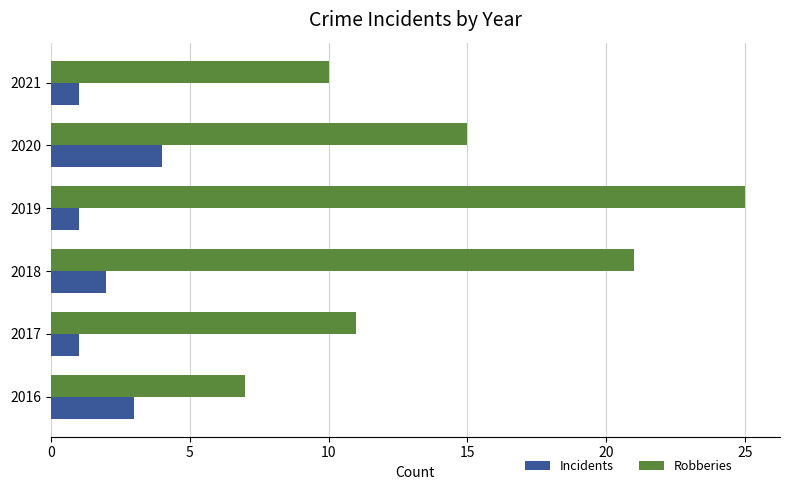

What is the spread (max minus min) of values at 2016?

4